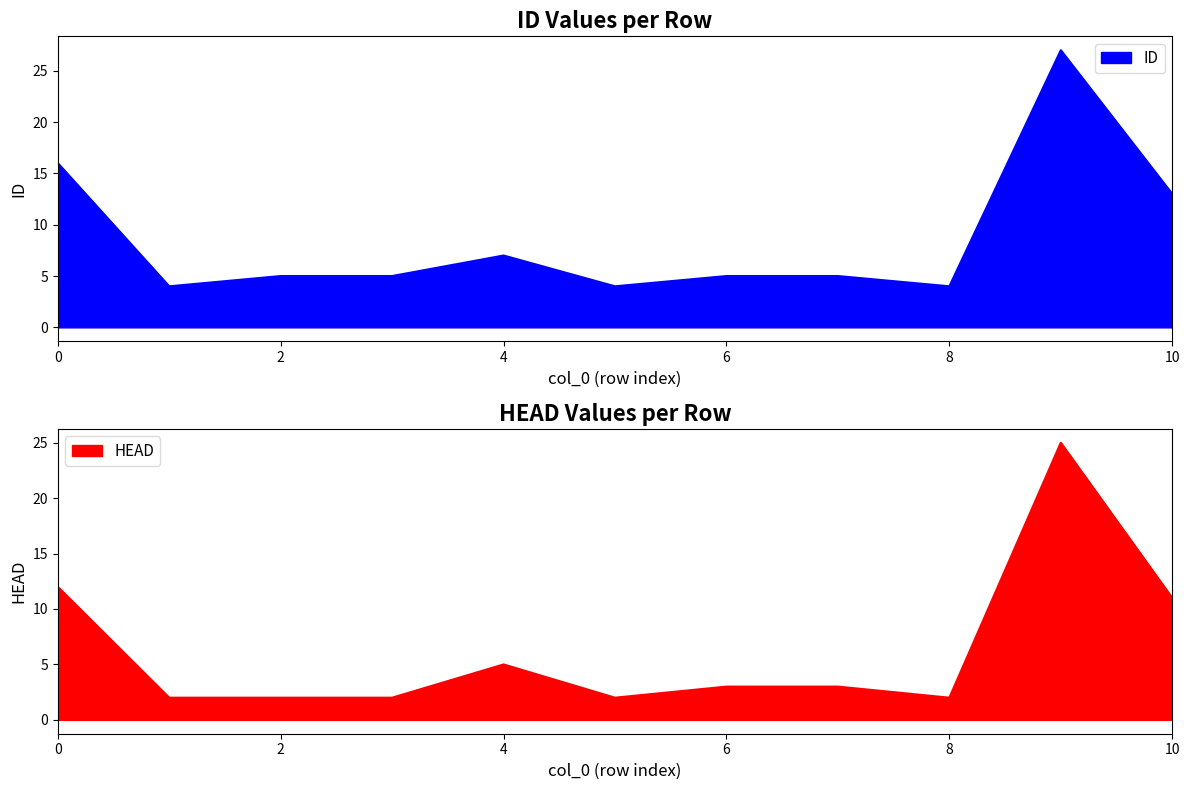

List the series in order of their peak value, highest first.

ID, HEAD